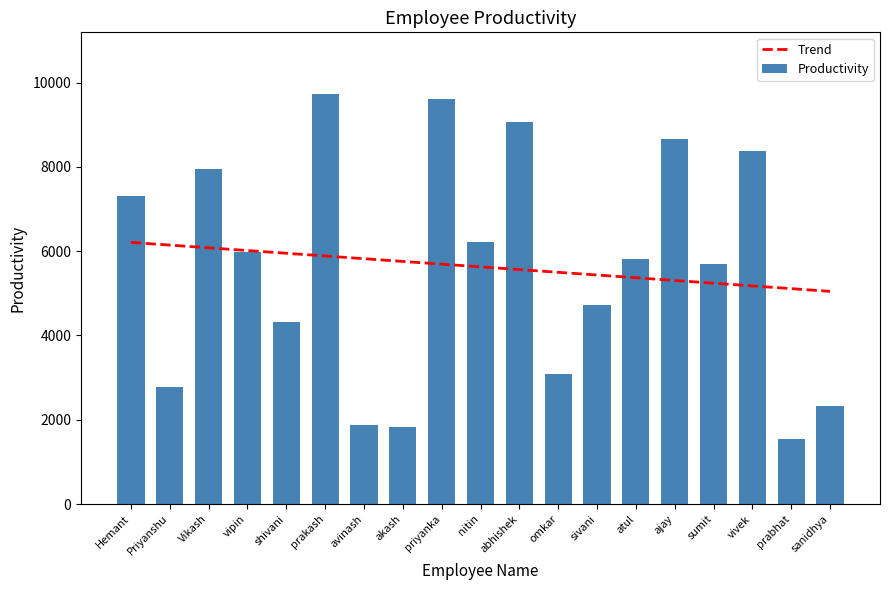

What position from the right is atul?

6